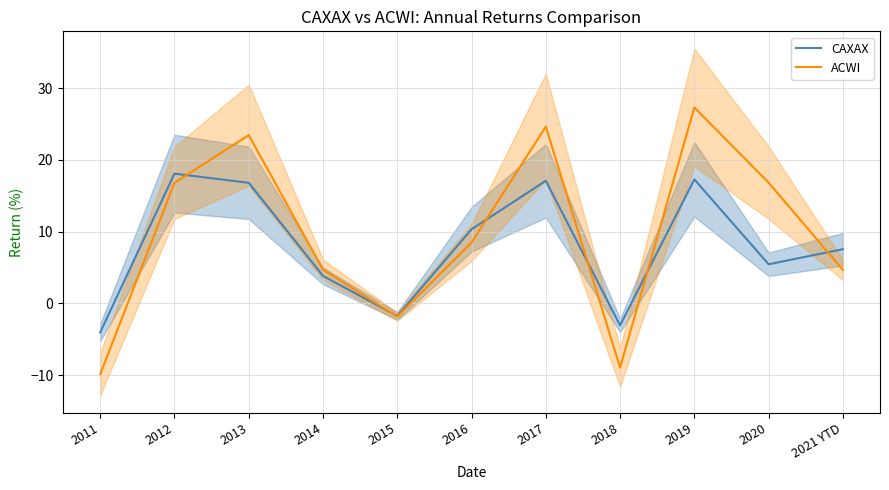

What is the maximum value shown in the chart?

27.3